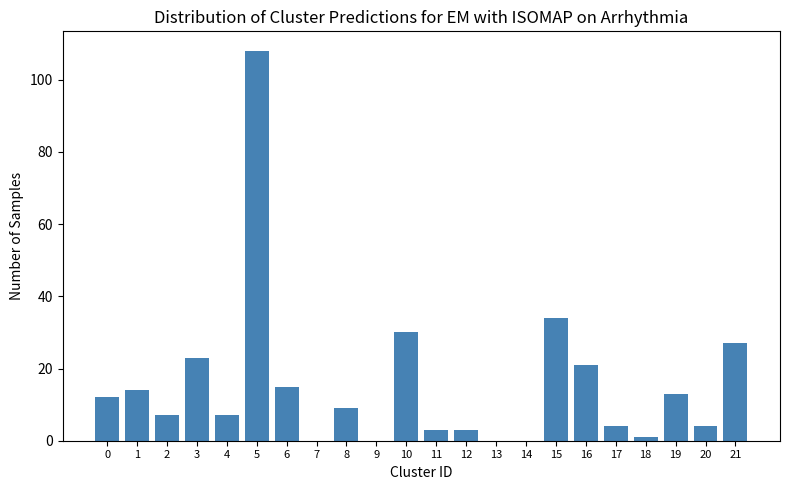

What is the sum of all values?

335